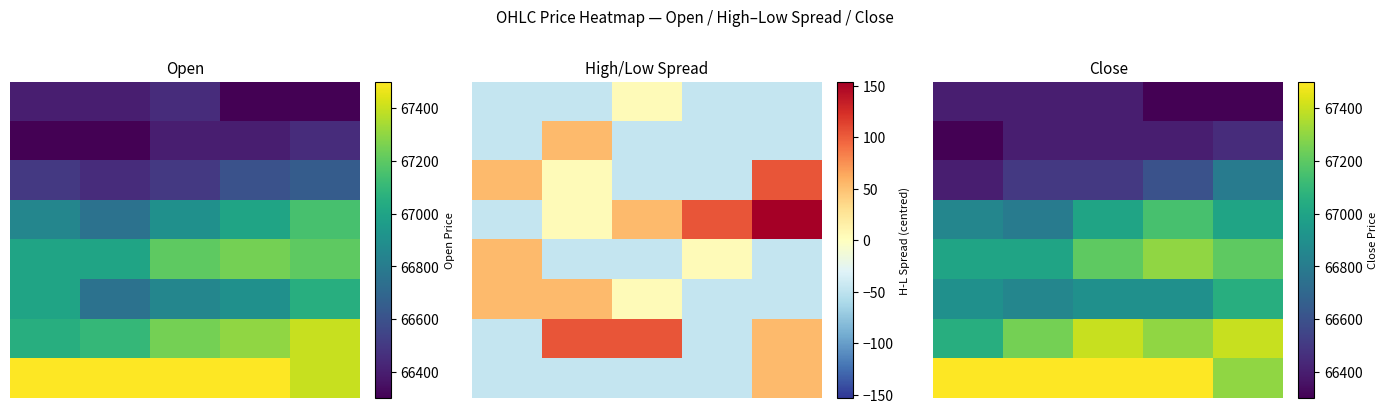

What is the difference between the maximum and minimum values in the 6 series?

350